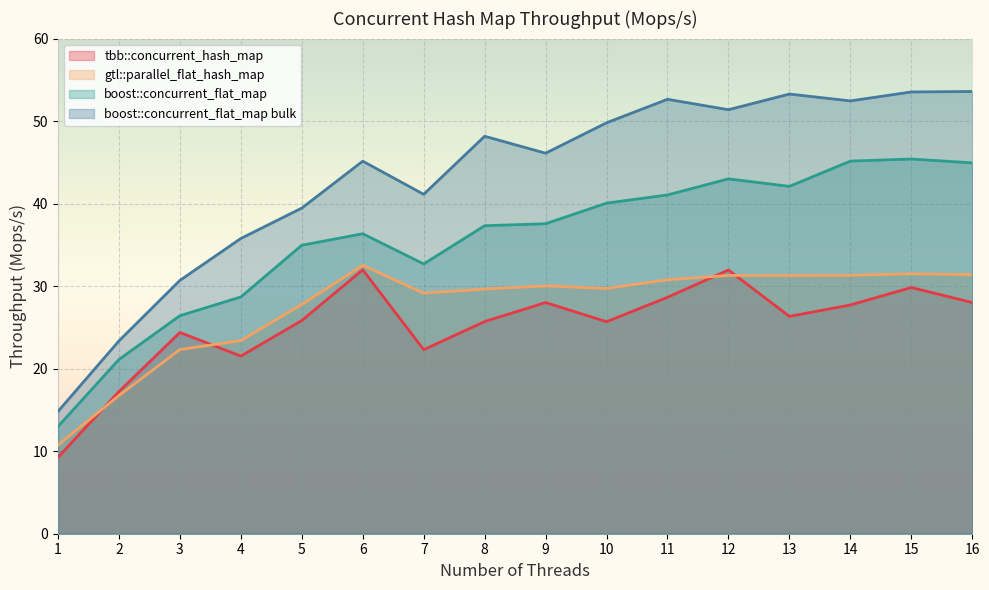

The boost::concurrent_flat_map bulk series shows 16.6 at 16. True or false?

False